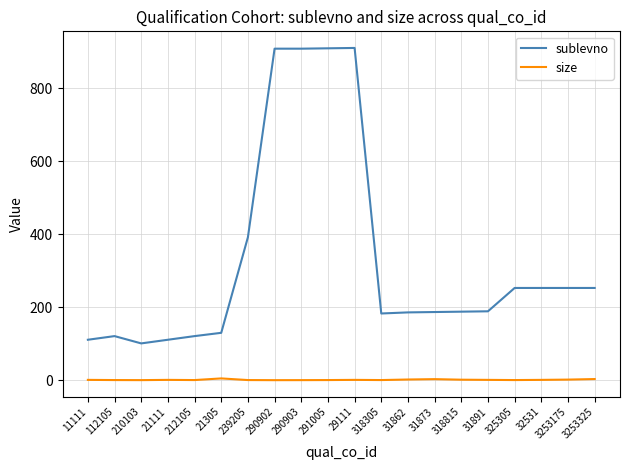

How many categories are shown in the chart?

20